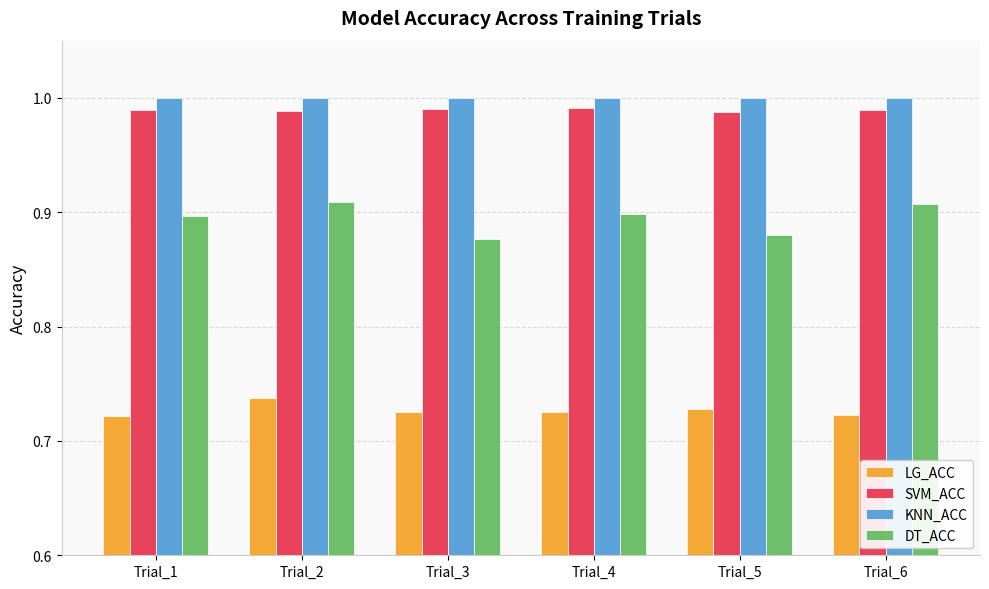

How many bars are there in each group?

4